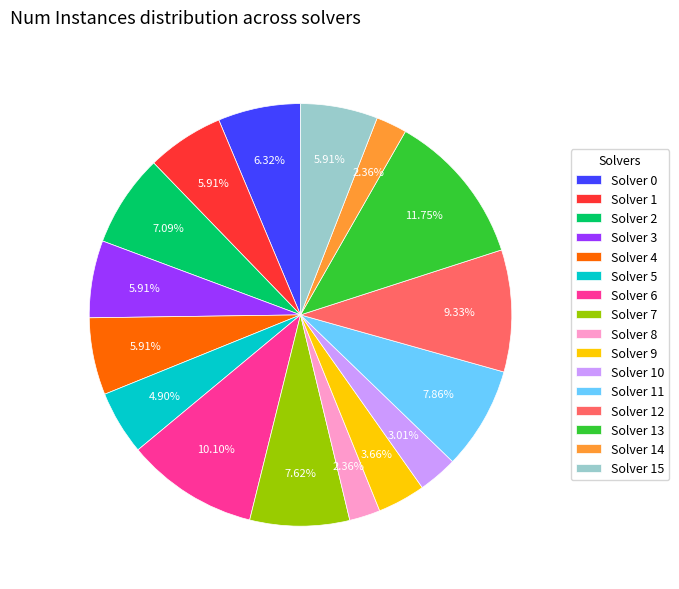

Count the number of slices in the pie.

16